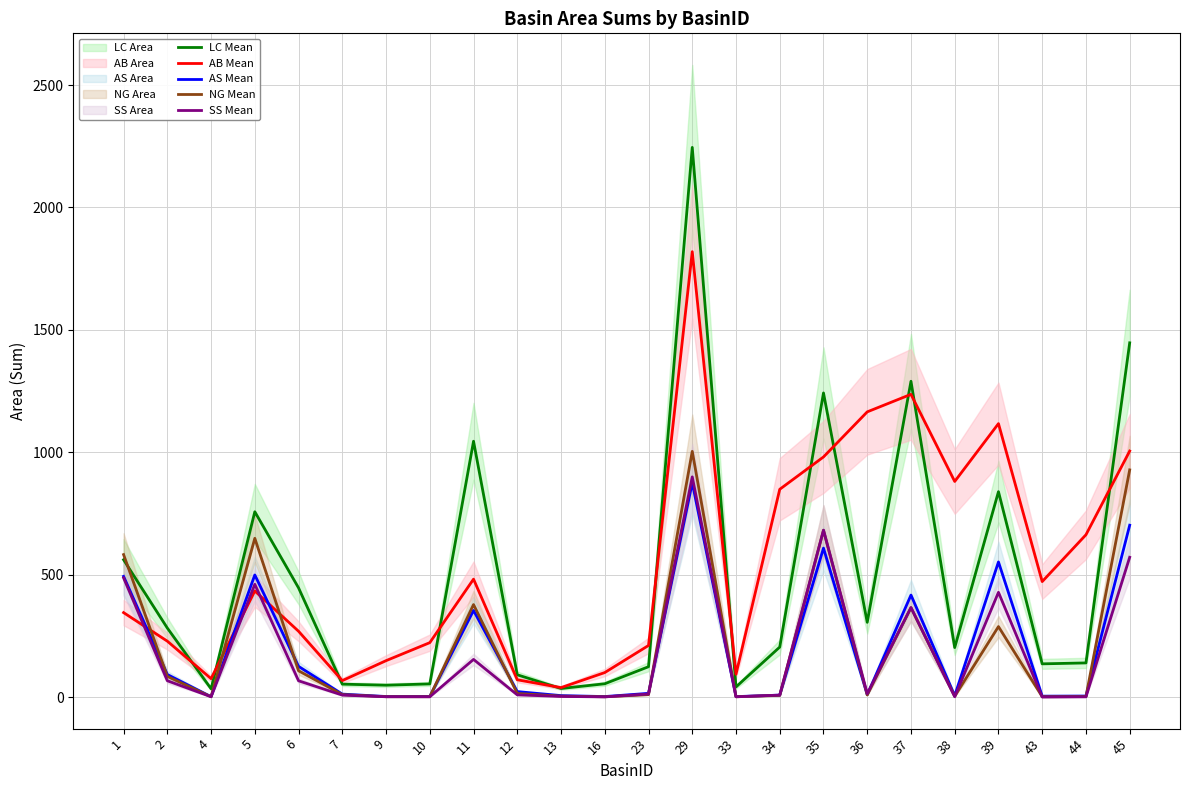

Count the number of categories in the chart.

24